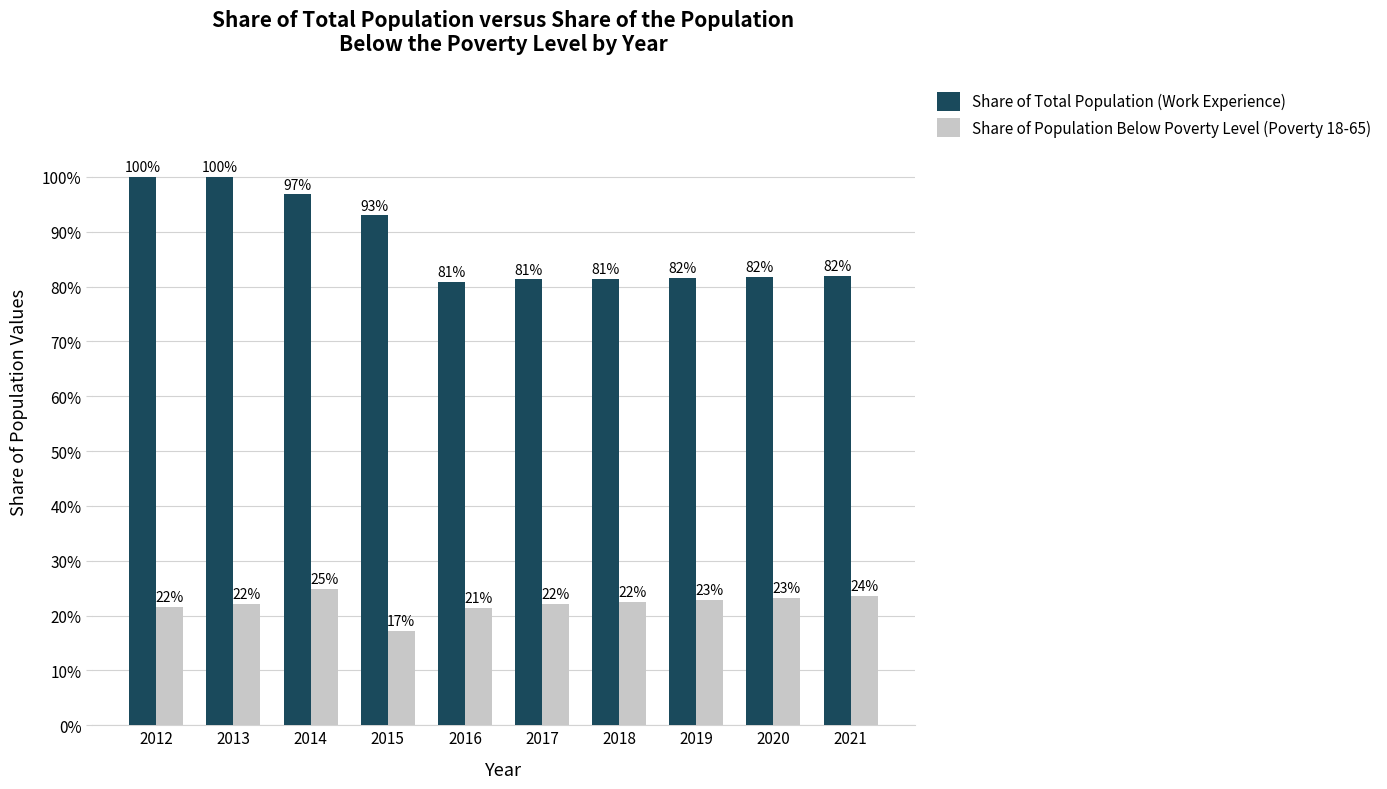

Are the bars grouped side by side (vs. stacked)?

Yes